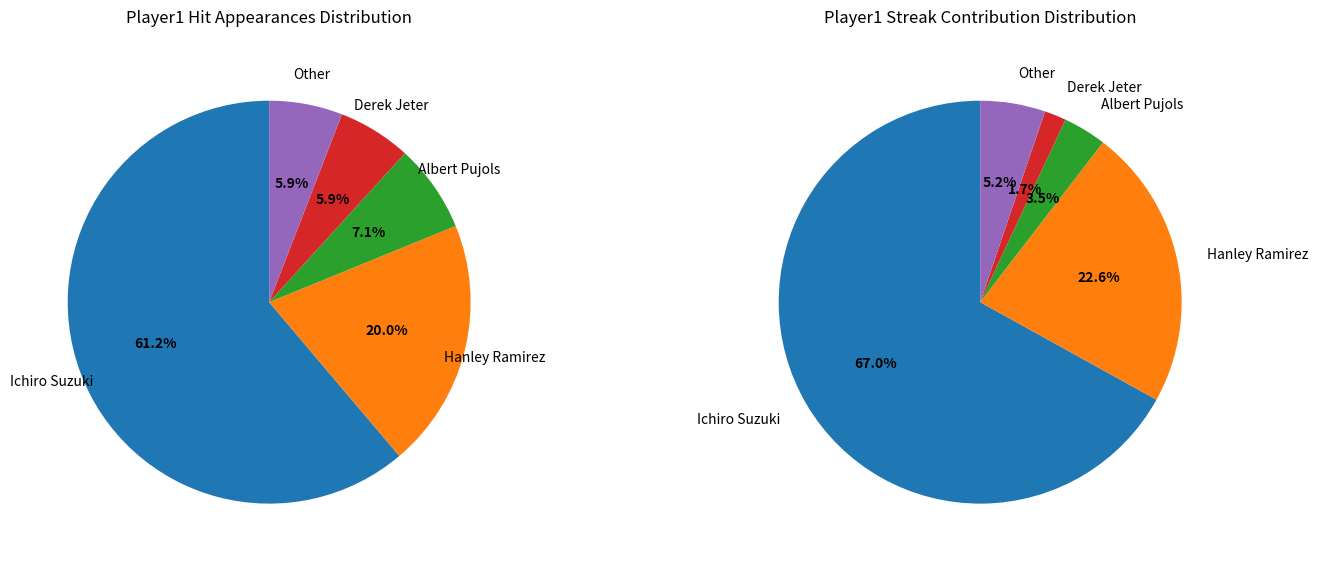

To the nearest percent, what is the difference between the largest and smallest slice percentages?

55%